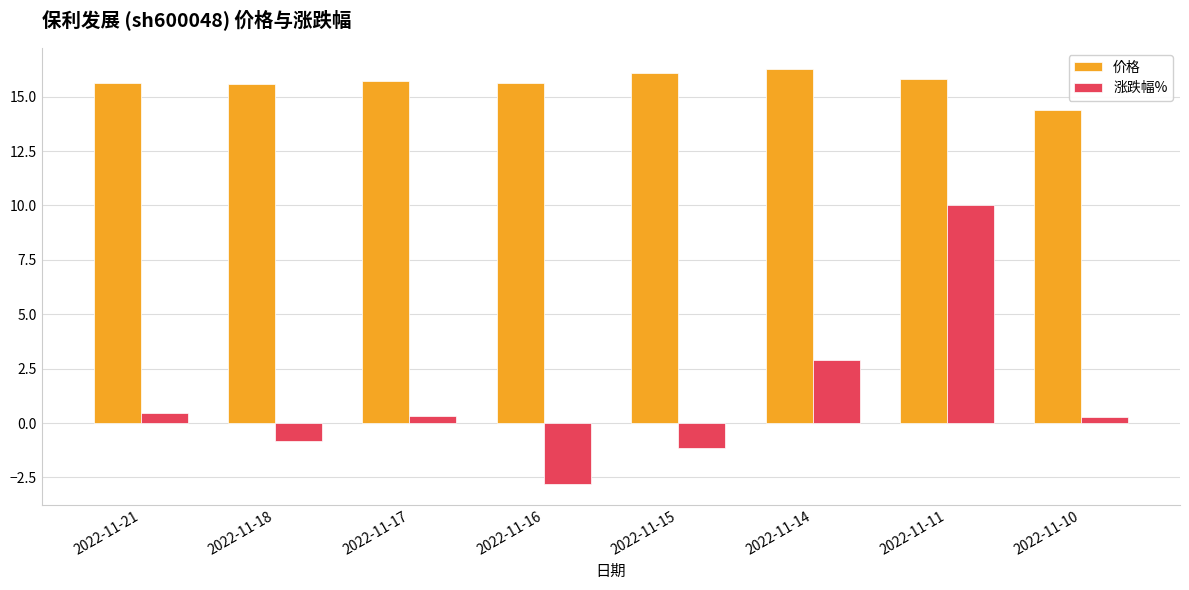

What is the difference between the maximum and minimum values in the 价格 series?

1.9